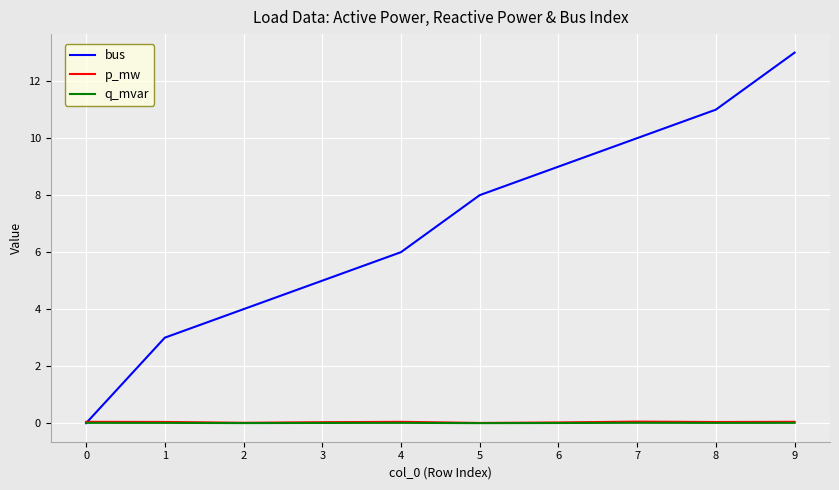

The value of bus at 6 is 6.3. True or false?

False